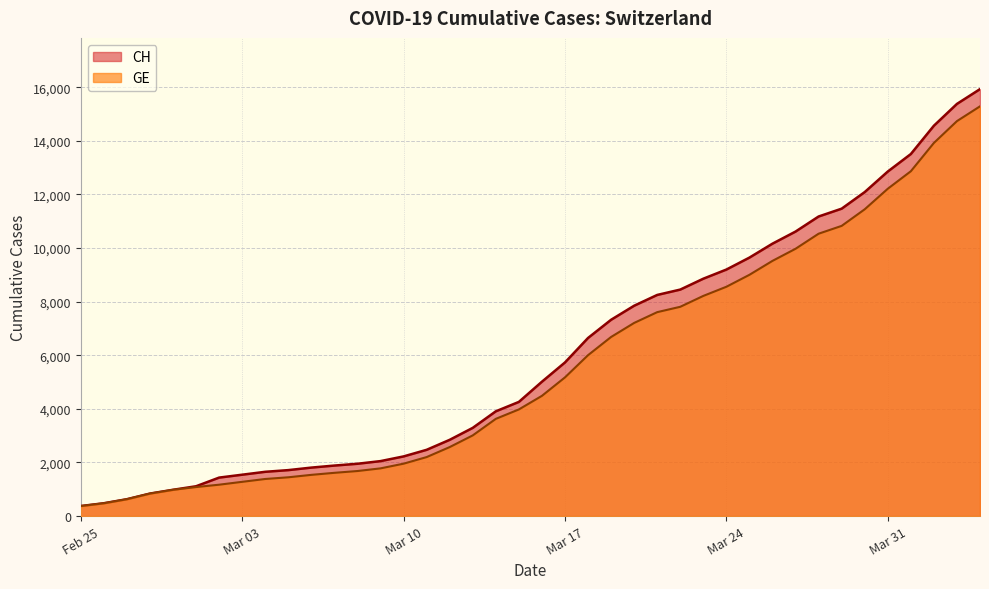

At which label is GE closest to 7829?

2020-03-22